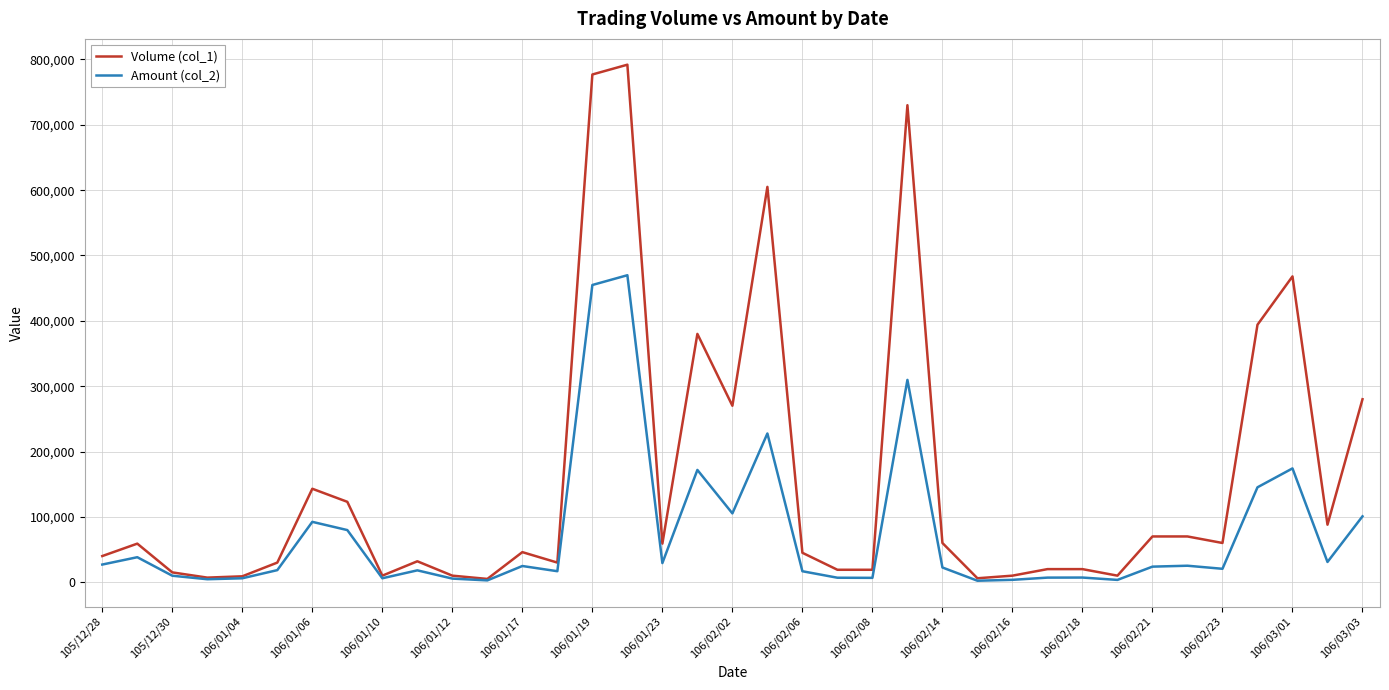

List the series in order of their overall mean, lowest first.

Amount (col_2), Volume (col_1)